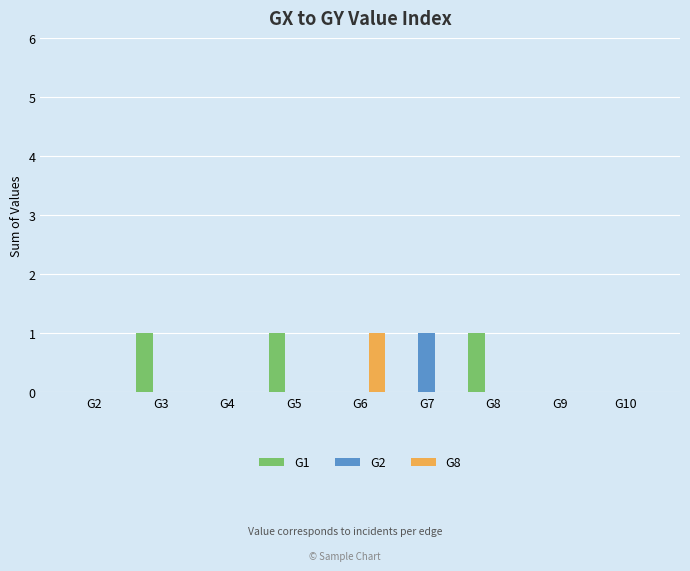

Reading right to left, what are all the values shown in this chart?

G1: G10=0	G9=0	G8=1	G7=0	G6=0	G5=1	G4=0	G3=1	G2=0
G2: G10=0	G9=0	G8=0	G7=1	G6=0	G5=0	G4=0	G3=0	G2=0
G8: G10=0	G9=0	G8=0	G7=0	G6=1	G5=0	G4=0	G3=0	G2=0